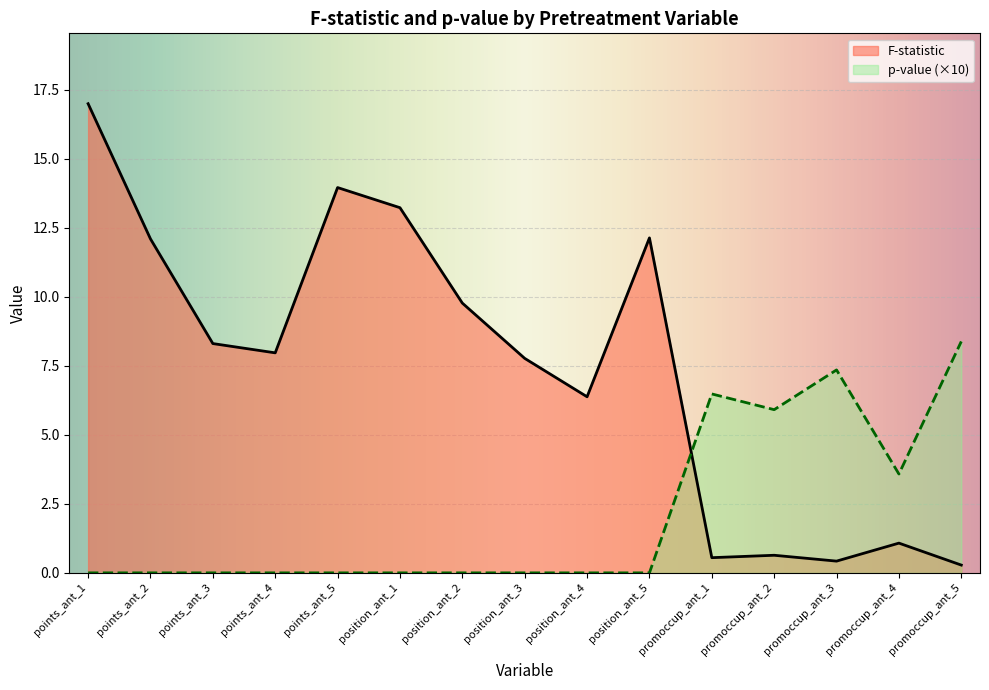

What is the total value across all series at position_ant_2?

9.8